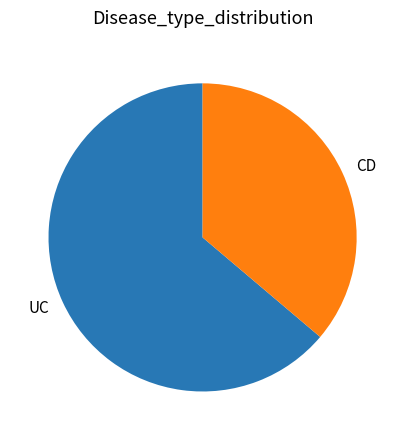

Does CD account for over 50% of the chart?

No